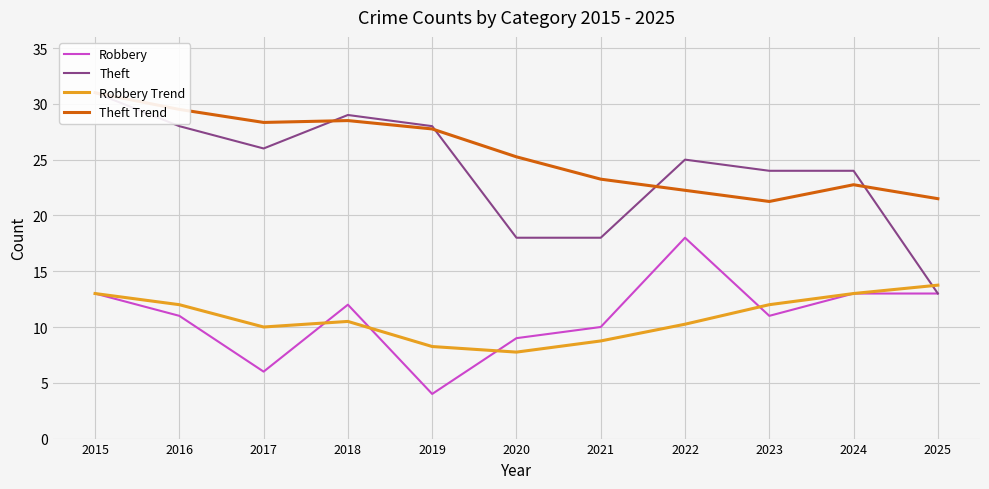

What is the sum of all Theft Trend values?

281.3